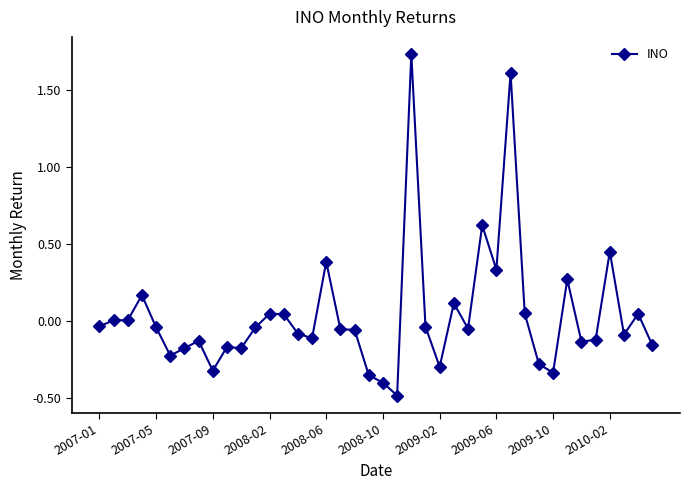

What is the minimum value shown in the chart?

-0.5